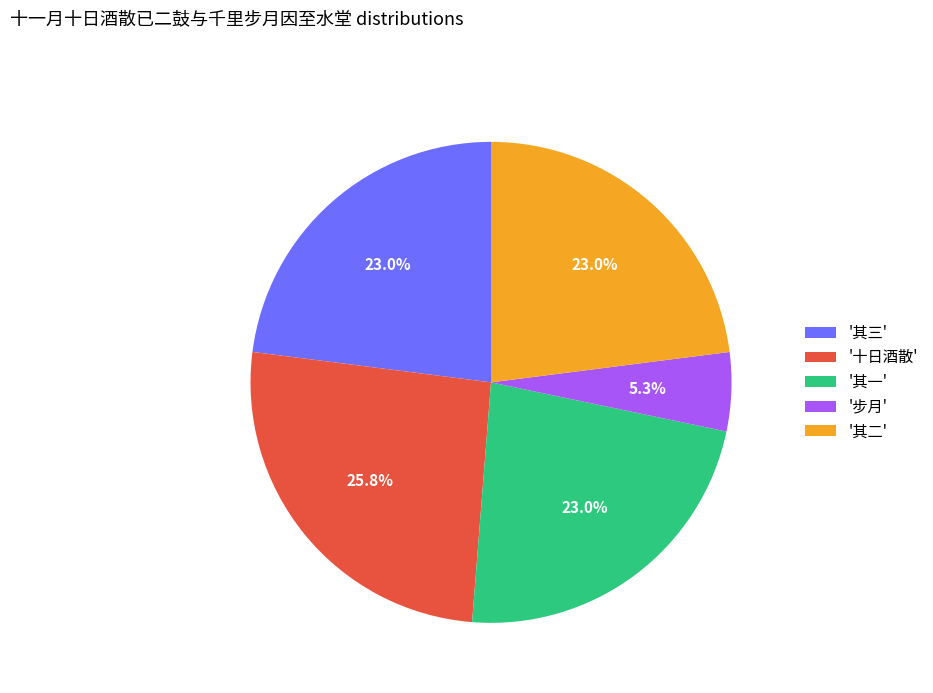

Is there any slice that represents more than half of the pie?

No